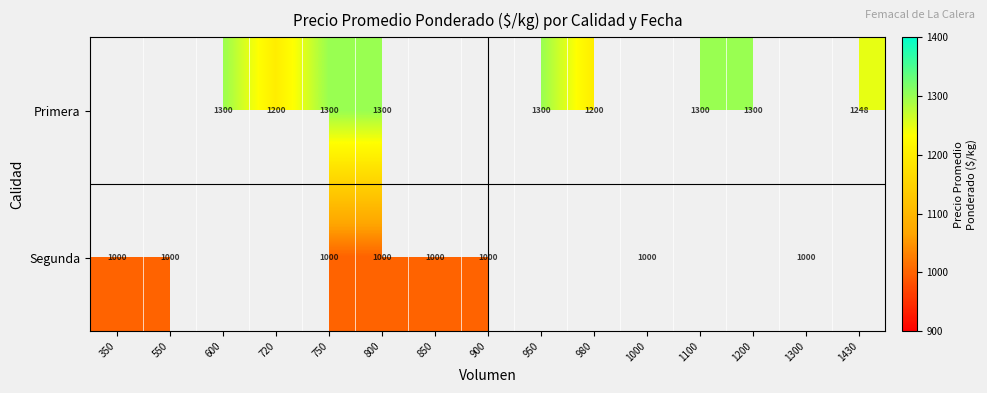

The Segunda series shows 1798 at 550. True or false?

False